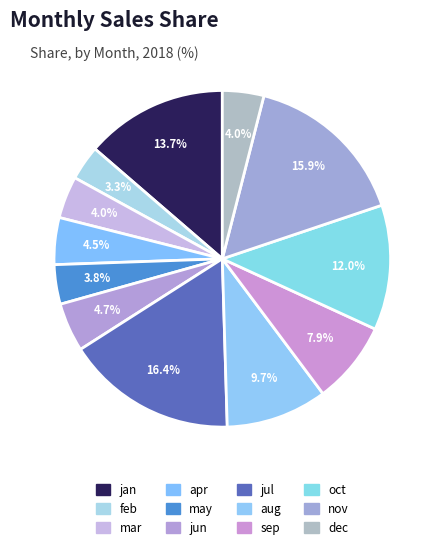

To the nearest percent, what portion does mar represent?

4%